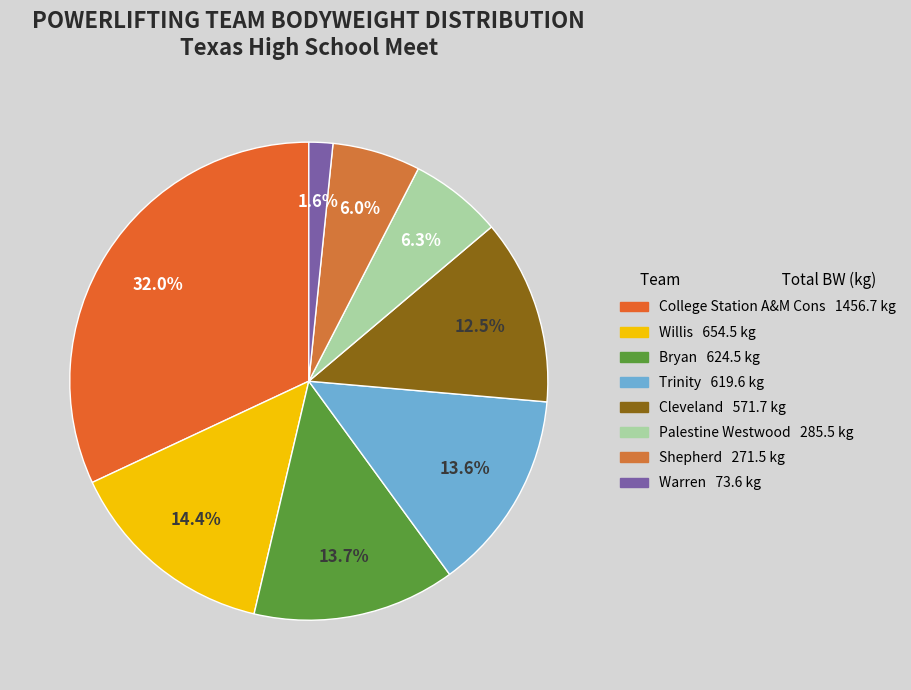

Count the number of slices in the pie.

8